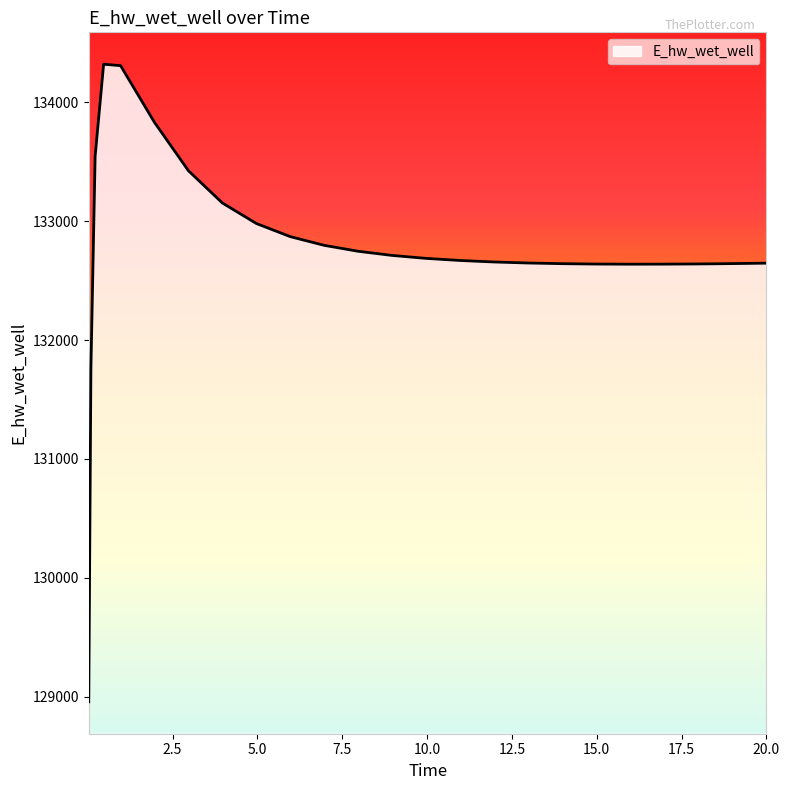

What is the difference between the maximum and minimum values?

5365.2